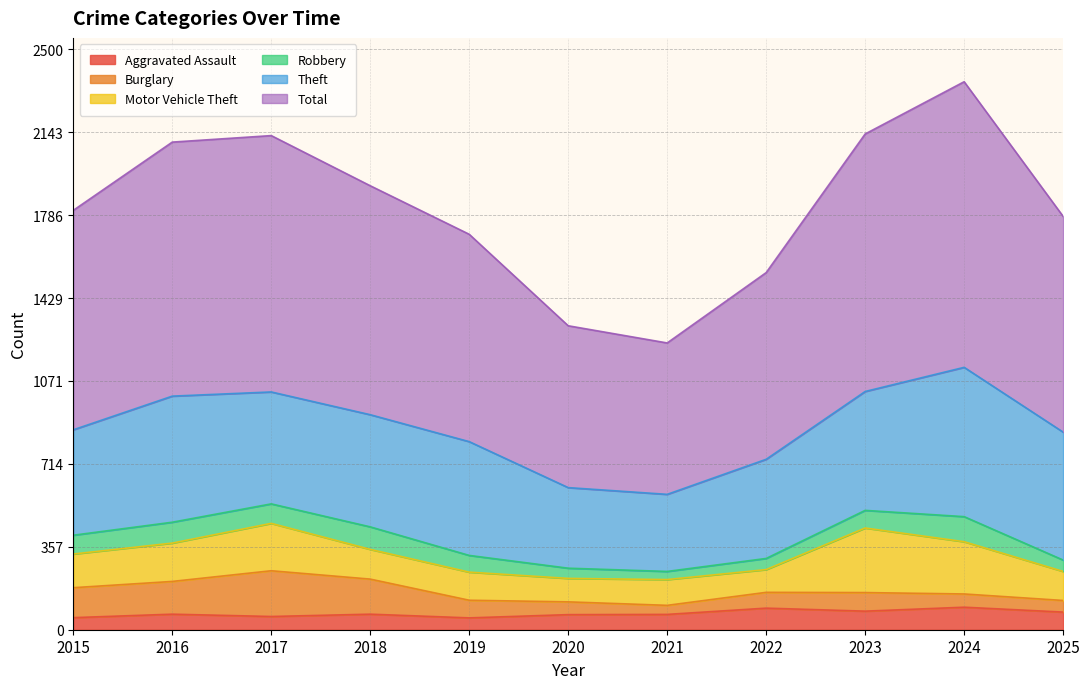

Does the chart display data point markers on the line(s)?

No